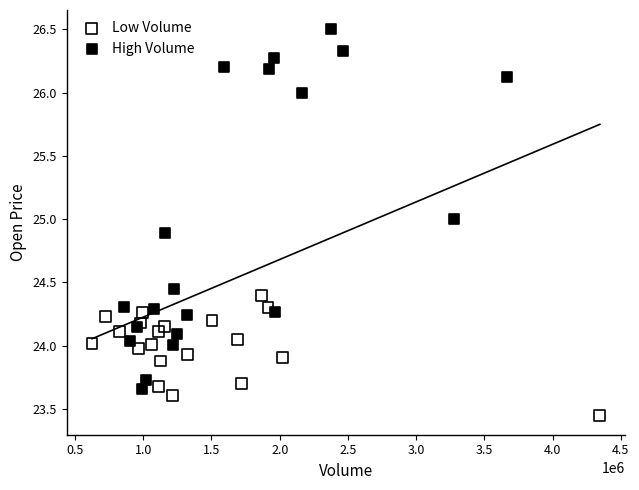

Which series has the widest spread of Y values?

High Volume